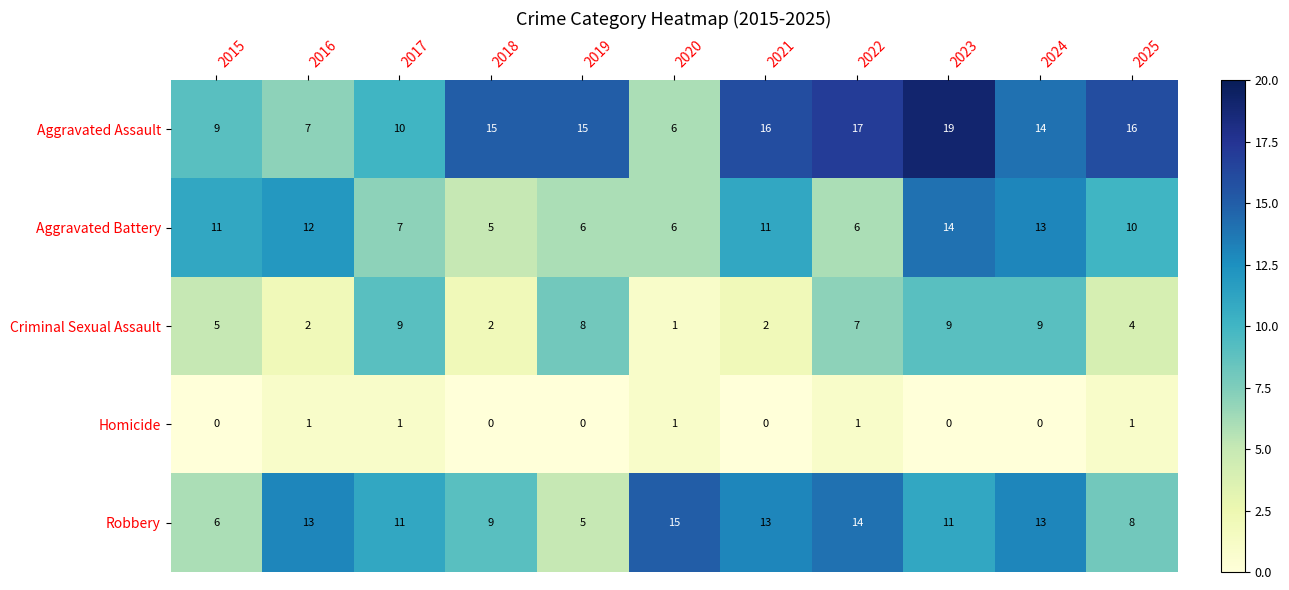

At which category is the sum across all series the highest?

2023